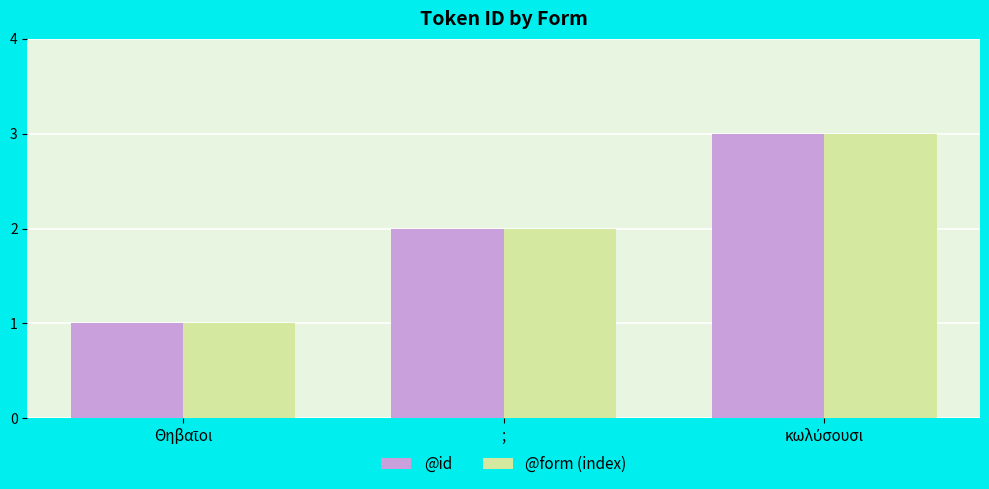

What is the value of the @form (index) bar at the 2nd from the left?

2